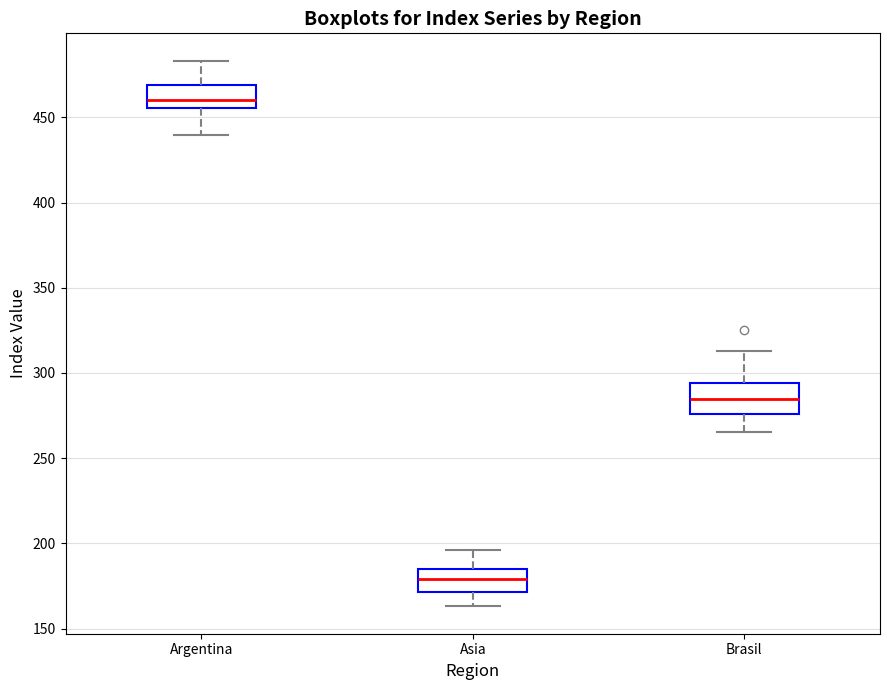

Which box has the lowest median line?

Asia